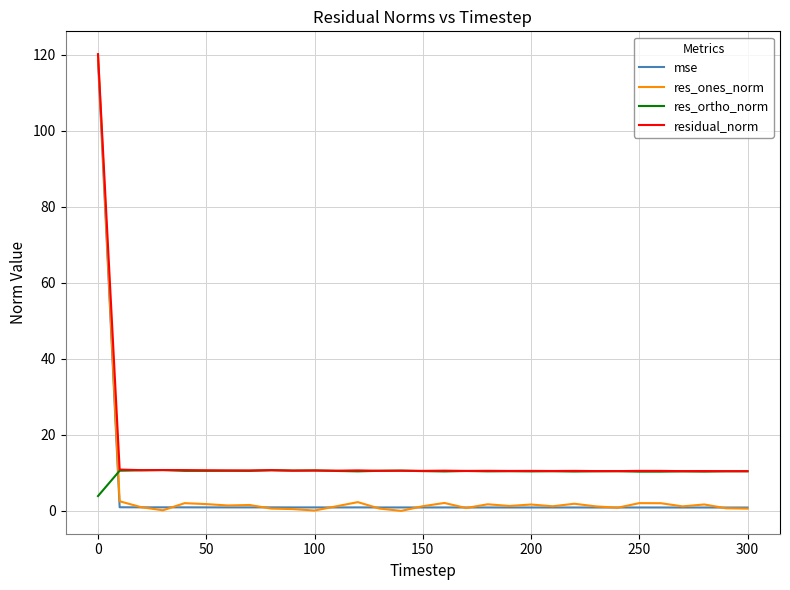

What is the maximum value for res_ortho_norm?

10.8